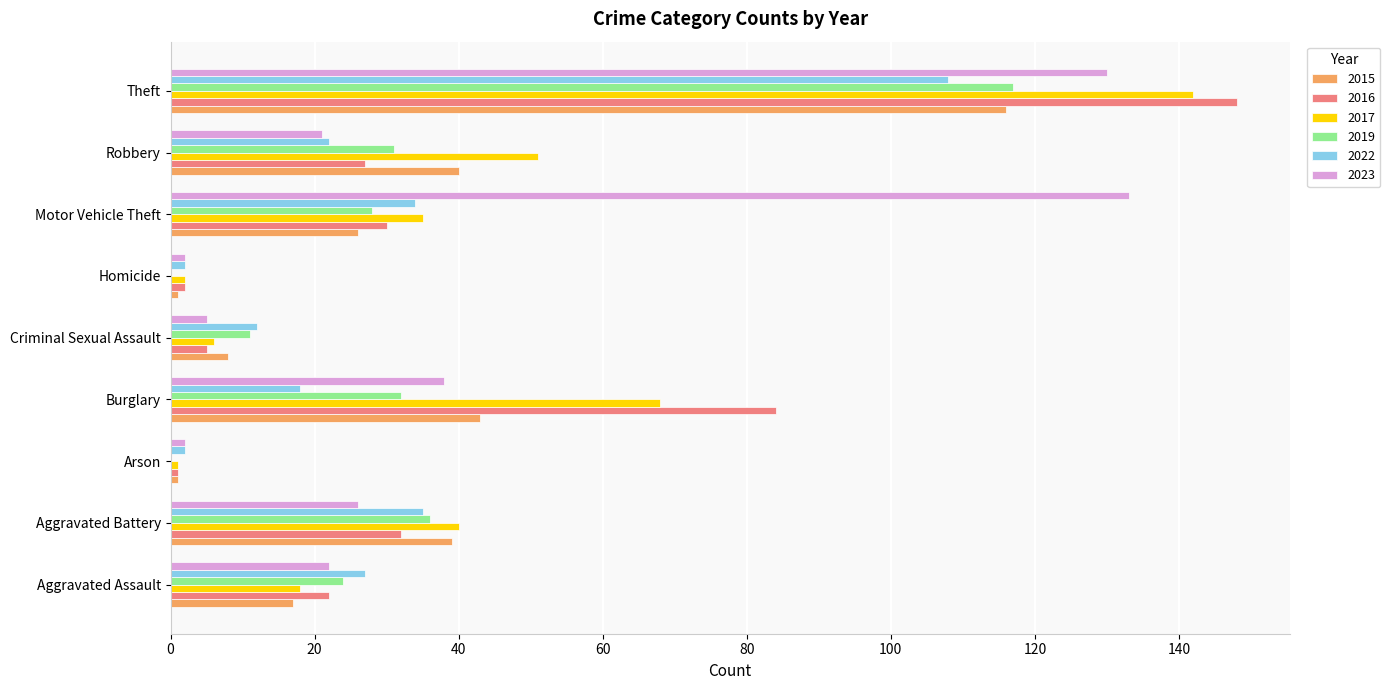

Which series changed the most between Criminal Sexual Assault and Robbery?

2017